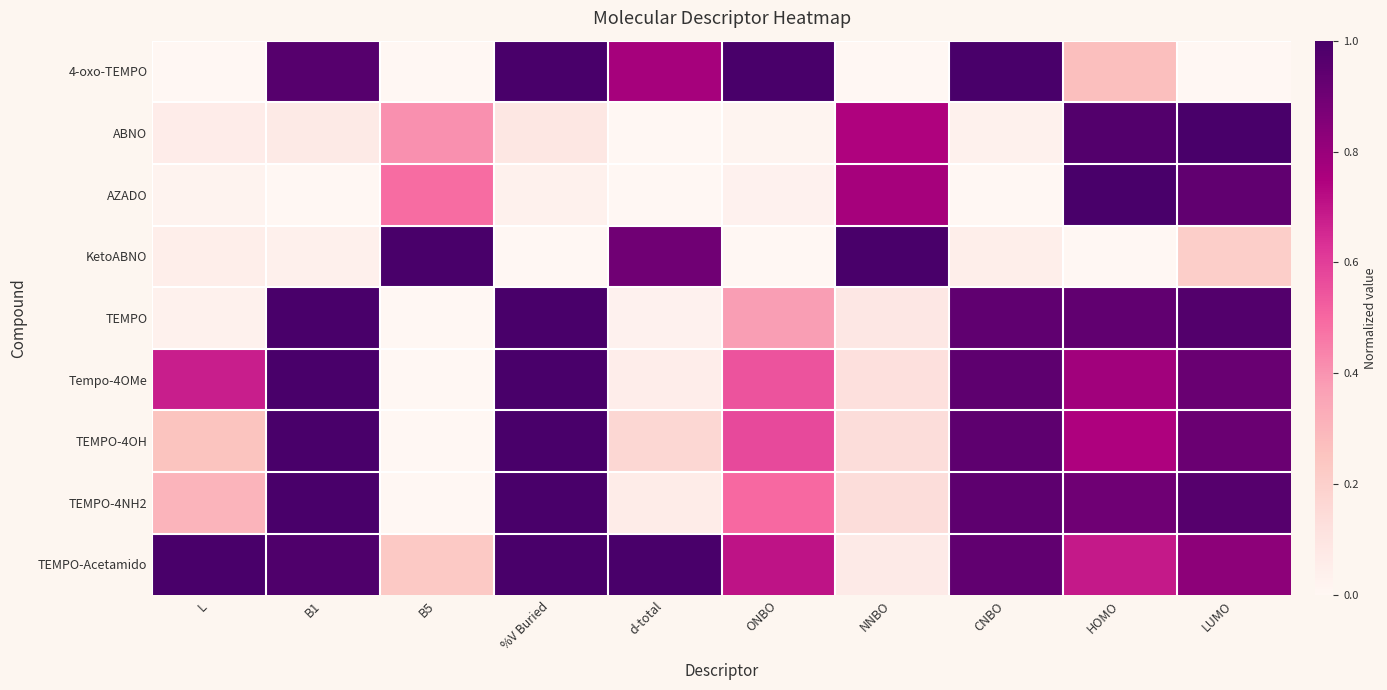

Reading left to right, transcribe all the data shown in this chart.

4-oxo-TEMPO: L=0.0	B1=1.0	B5=0.0	%V Buried=1.0	d-total=0.8	ONBO=1.0	NNBO=0.0	CNBO=1.0	HOMO=0.3	LUMO=0.0
ABNO: L=0.1	B1=0.1	B5=0.4	%V Buried=0.1	d-total=0.0	ONBO=0.0	NNBO=0.7	CNBO=0.0	HOMO=1.0	LUMO=1.0
AZADO: L=0.0	B1=0.0	B5=0.5	%V Buried=0.0	d-total=0.0	ONBO=0.0	NNBO=0.8	CNBO=0.0	HOMO=1.0	LUMO=0.9
KetoABNO: L=0.0	B1=0.0	B5=1.0	%V Buried=0.0	d-total=0.9	ONBO=0.0	NNBO=1.0	CNBO=0.0	HOMO=0.0	LUMO=0.2
TEMPO: L=0.0	B1=1.0	B5=0.0	%V Buried=1.0	d-total=0.0	ONBO=0.4	NNBO=0.1	CNBO=0.9	HOMO=0.9	LUMO=1.0
Tempo-4OMe: L=0.7	B1=1.0	B5=0.0	%V Buried=1.0	d-total=0.1	ONBO=0.5	NNBO=0.1	CNBO=0.9	HOMO=0.8	LUMO=0.9
TEMPO-4OH: L=0.3	B1=1.0	B5=0.0	%V Buried=1.0	d-total=0.2	ONBO=0.6	NNBO=0.1	CNBO=0.9	HOMO=0.7	LUMO=0.9
TEMPO-4NH2: L=0.3	B1=1.0	B5=0.0	%V Buried=1.0	d-total=0.1	ONBO=0.5	NNBO=0.1	CNBO=0.9	HOMO=0.9	LUMO=1.0
TEMPO-Acetamido: L=1.0	B1=1.0	B5=0.2	%V Buried=1.0	d-total=1.0	ONBO=0.7	NNBO=0.1	CNBO=0.9	HOMO=0.7	LUMO=0.8